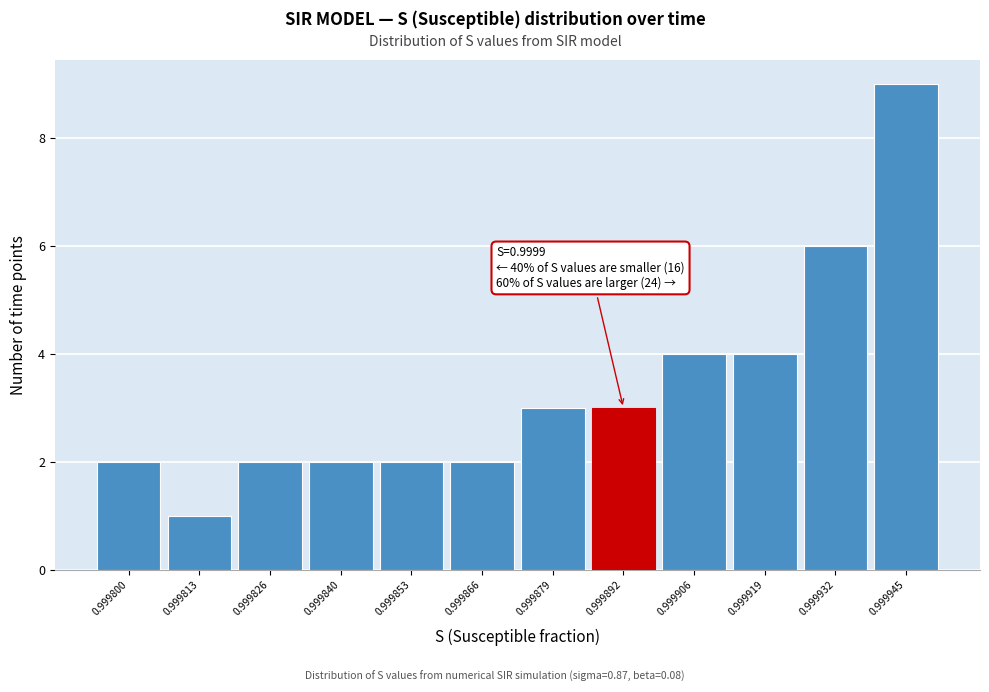

Reading right to left, extract all data points from this chart.

0.999945=9	0.999932=6	0.999919=4	0.999906=4	0.999892=3	0.999879=3	0.999866=2	0.999853=2	0.999840=2	0.999826=2	0.999813=1	0.999800=2